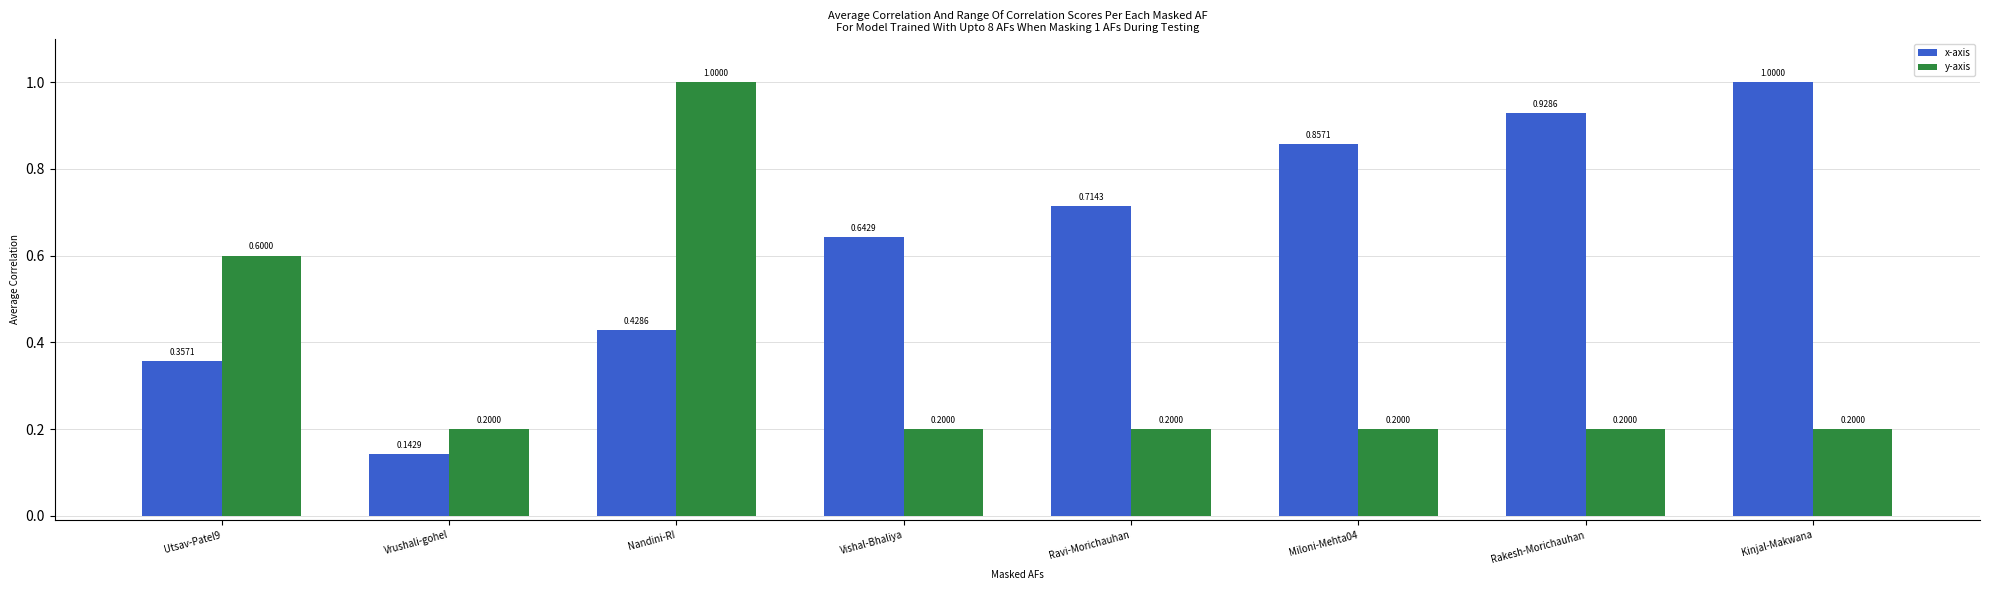

How many bars are there in total?

16